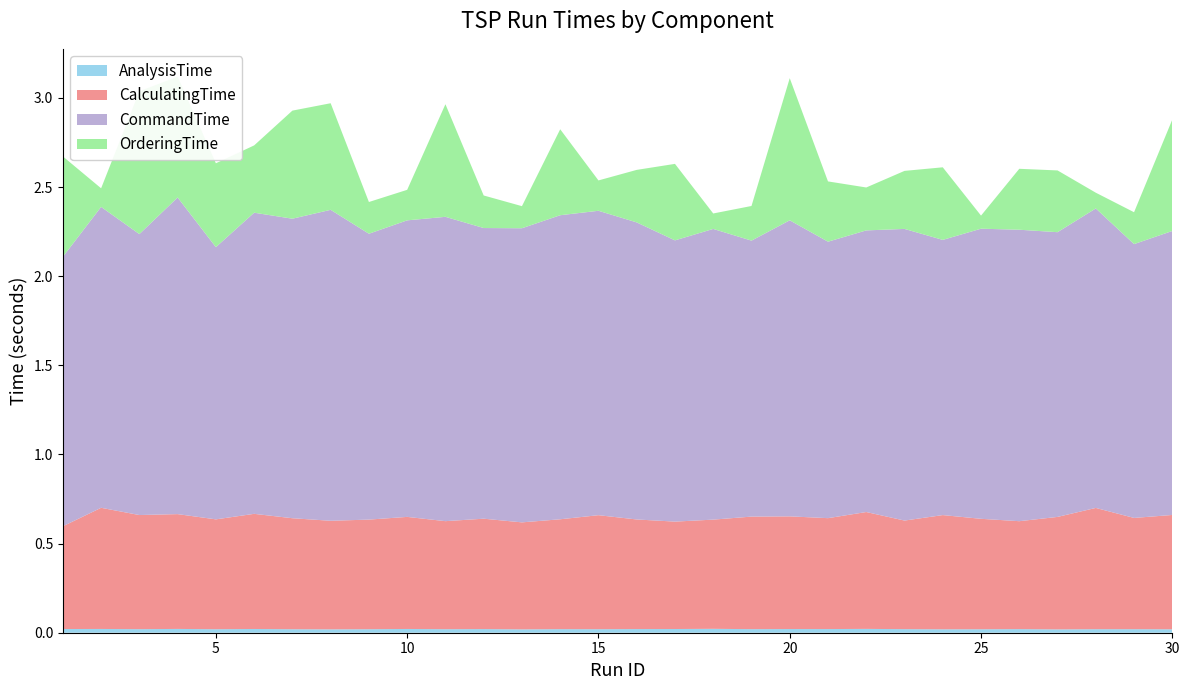

Reading left to right, extract all data points from this chart.

AnalysisTime: 0.0	0.0	0.0	0.0	0.0	0.0	0.0	0.0	0.0	0.0	0.0	0.0	0.0	0.0	0.0	0.0	0.0	0.0	0.0	0.0	0.0	0.0	0.0	0.0	0.0	0.0	0.0	0.0	0.0	0.0
CalculatingTime: 0.6	0.7	0.6	0.6	0.6	0.6	0.6	0.6	0.6	0.6	0.6	0.6	0.6	0.6	0.6	0.6	0.6	0.6	0.6	0.6	0.6	0.7	0.6	0.6	0.6	0.6	0.6	0.7	0.6	0.6
CommandTime: 1.5	1.7	1.6	1.8	1.5	1.7	1.7	1.7	1.6	1.7	1.7	1.6	1.6	1.7	1.7	1.7	1.6	1.6	1.5	1.7	1.6	1.6	1.6	1.5	1.6	1.6	1.6	1.7	1.5	1.6
OrderingTime: 0.6	0.1	0.8	0.7	0.5	0.4	0.6	0.6	0.2	0.2	0.6	0.2	0.1	0.5	0.2	0.3	0.4	0.1	0.2	0.8	0.3	0.2	0.3	0.4	0.1	0.3	0.3	0.1	0.2	0.6